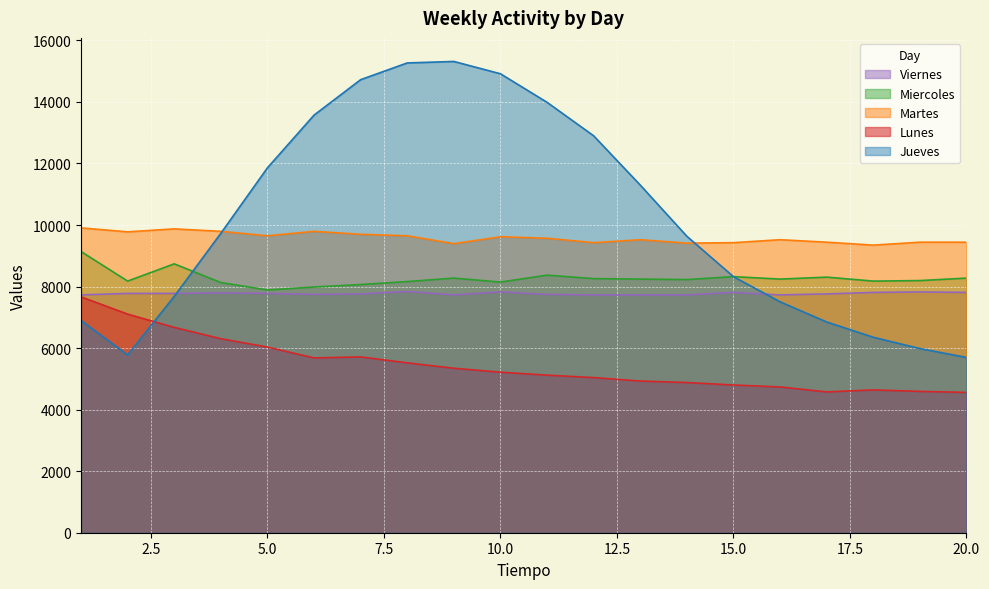

Which series ends up on top after the final intersection of Jueves and Lunes?

Jueves